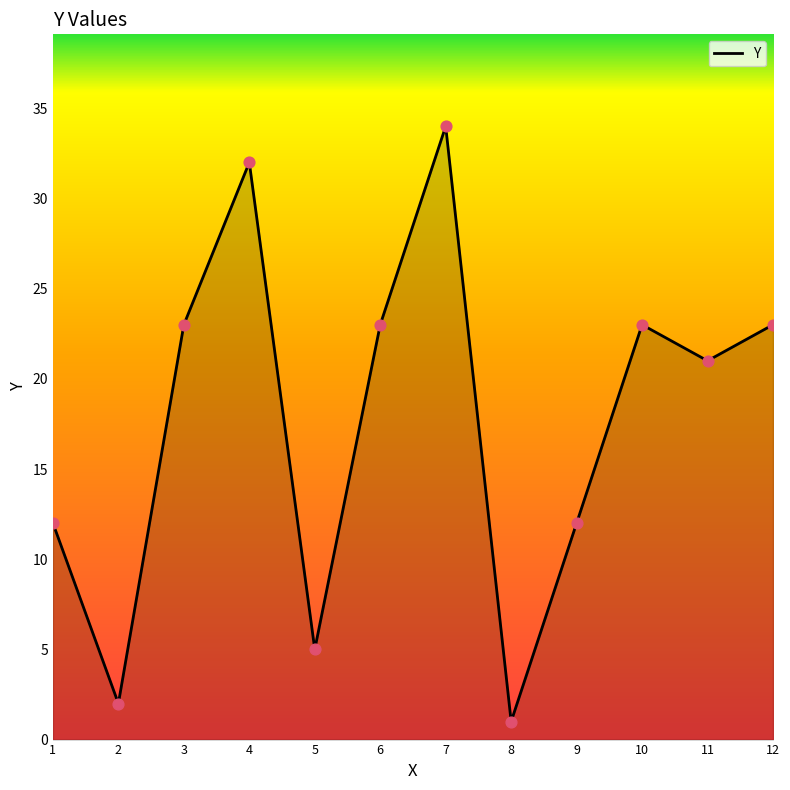

What is the ratio of the value at 7 to the value at 4?

1.1